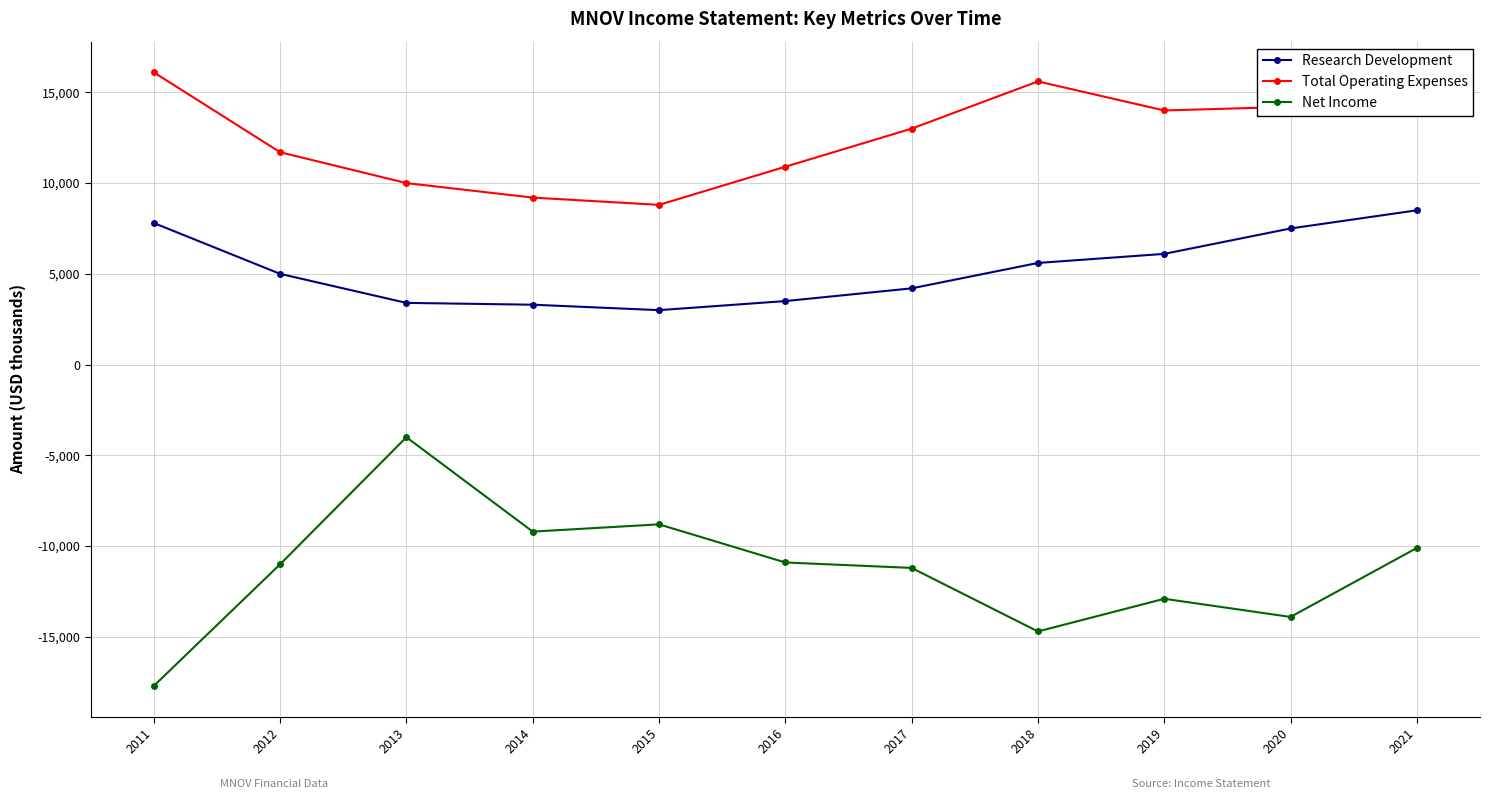

True or false: Research Development and Total Operating Expenses intersect in this chart.

False